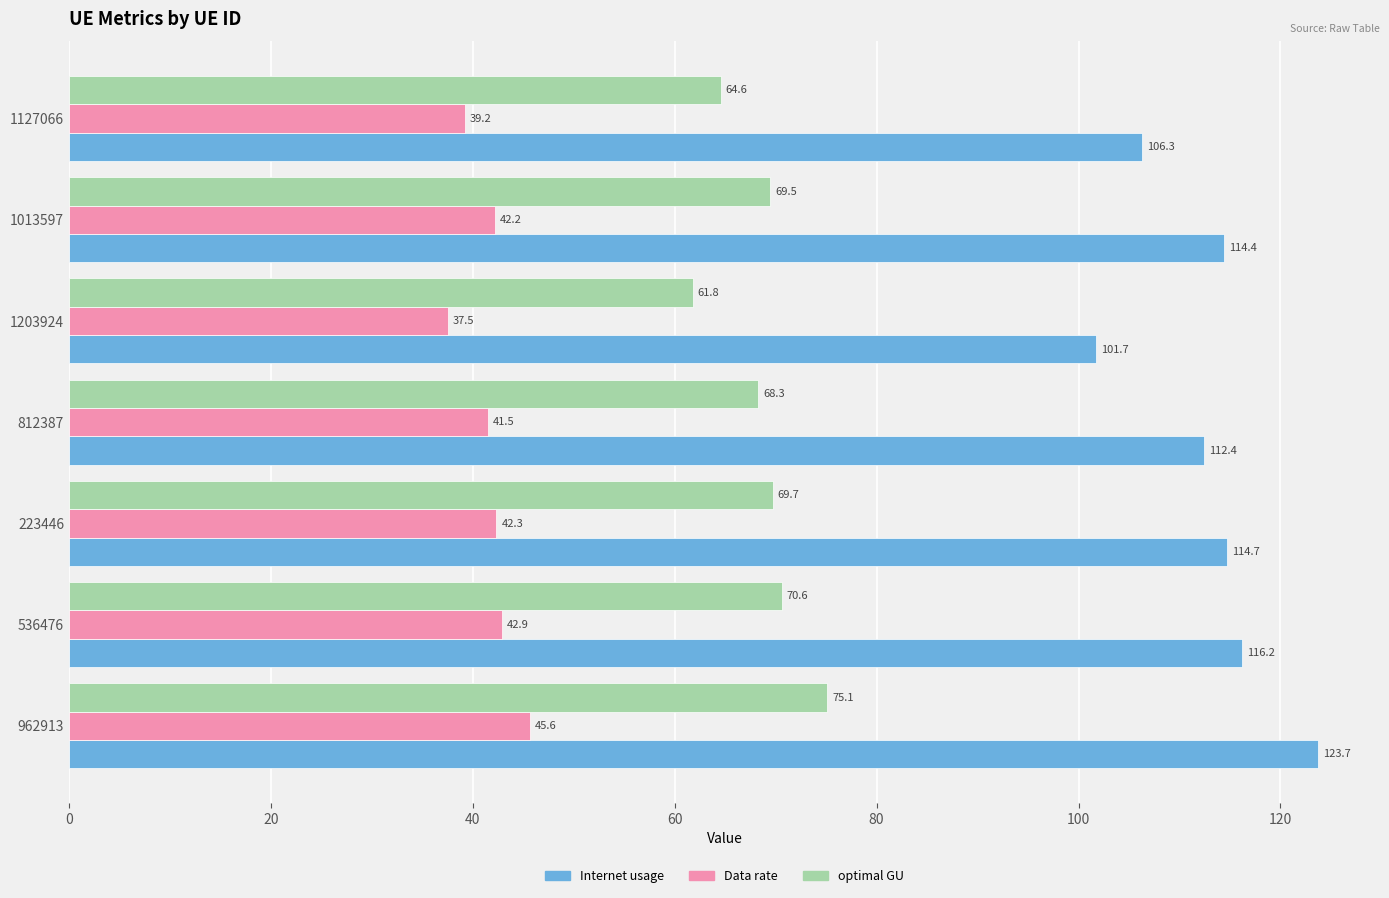

What is the sum of all optimal GU values?

479.5